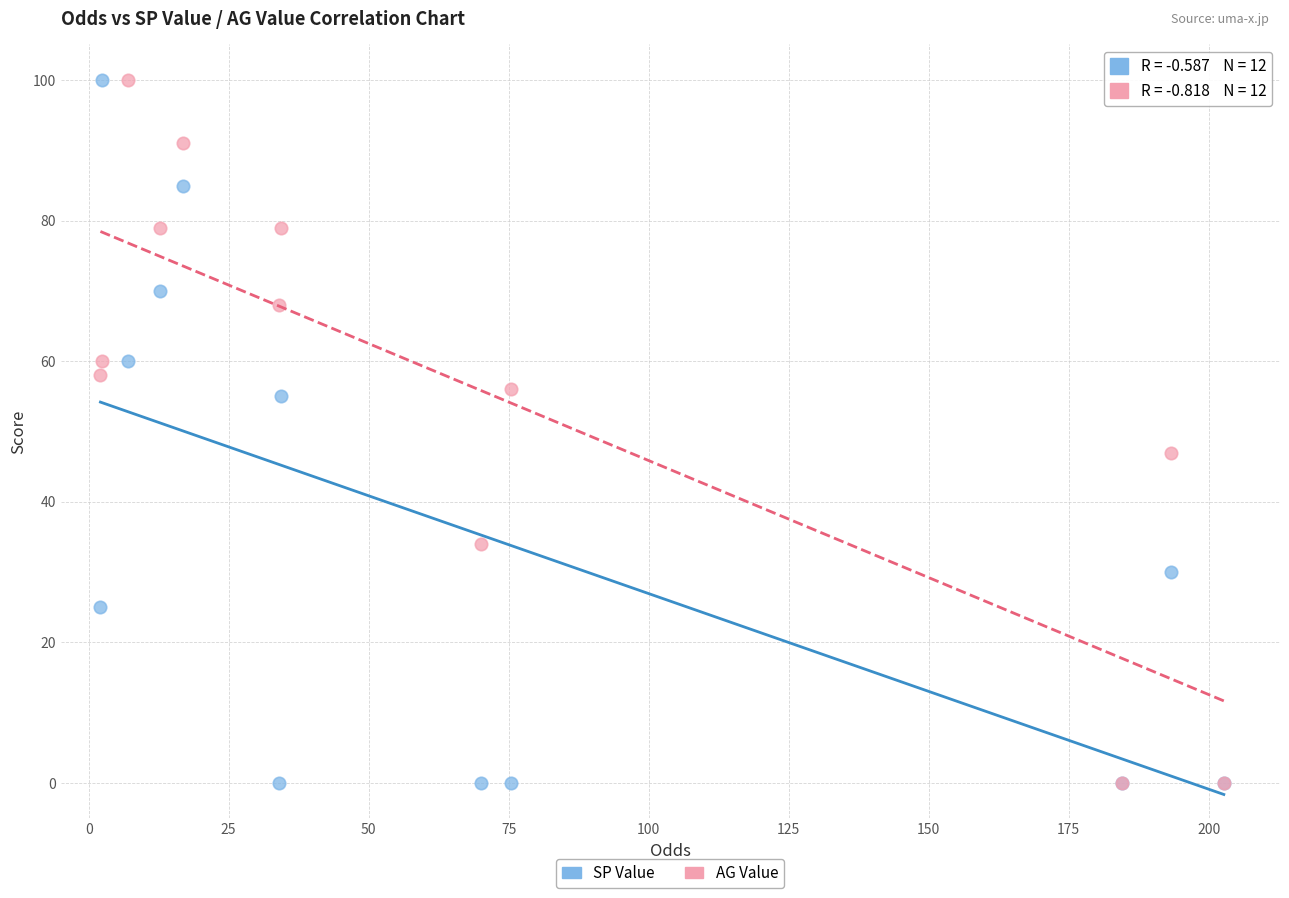

In the AG Value series, what Y value is closest to 50?

47